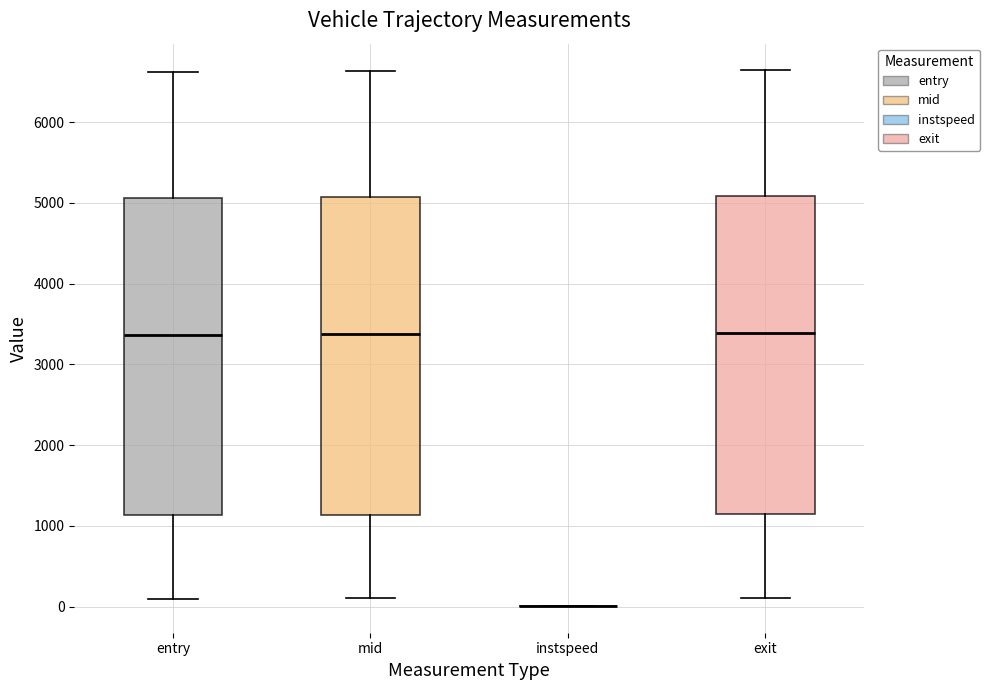

Reading left to right, read every box against the y-axis: the position of its median line, the range the box covers, and the ends of its whiskers. The values are not printed on the chart, so give them approximately, as read against the axis.

entry: median 3400, box 1100 to 5100, whiskers 100 to 6600
mid: median 3400, box 1100 to 5100, whiskers 100 to 6600
instspeed: box collapsed to a line at 0, whiskers 0 to 0
exit: median 3400, box 1100 to 5100, whiskers 100 to 6600